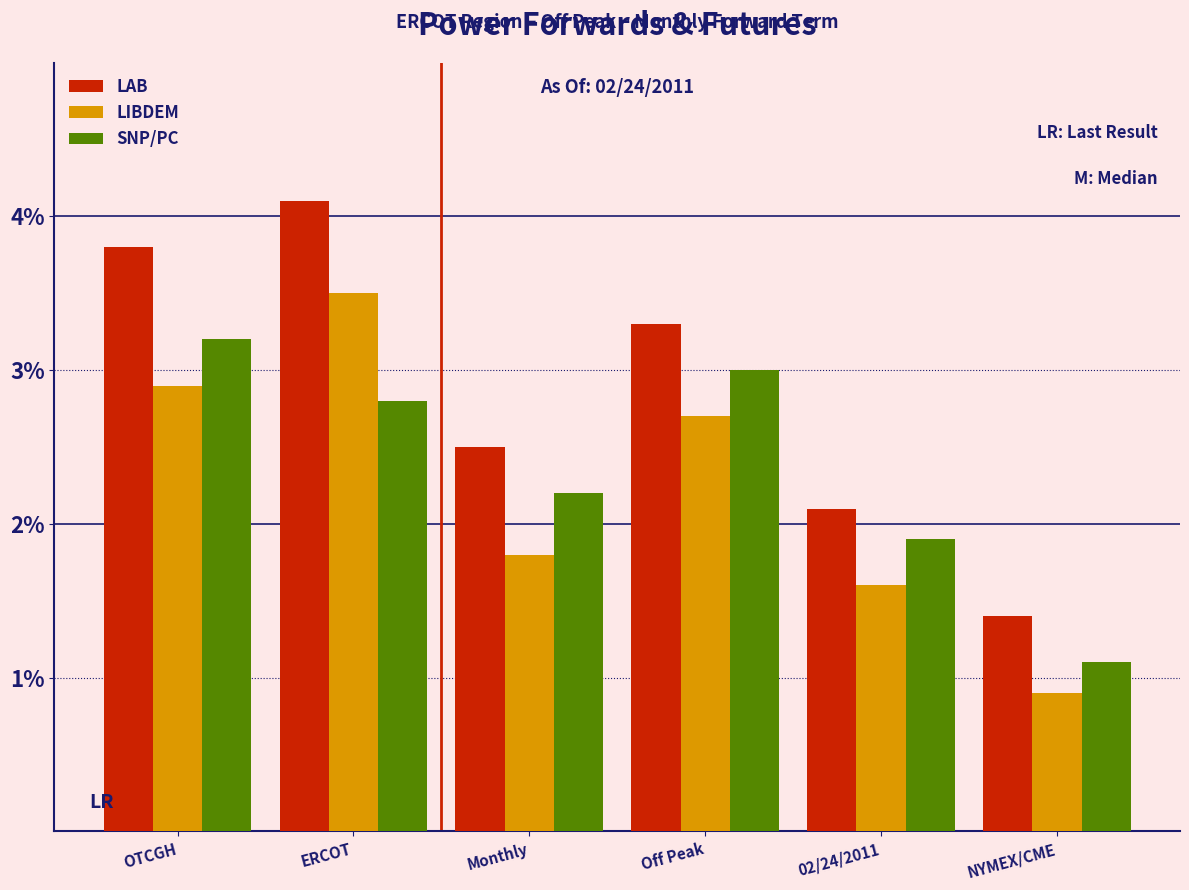

What is the value of the LAB bar at the 6th from the left?

1.4